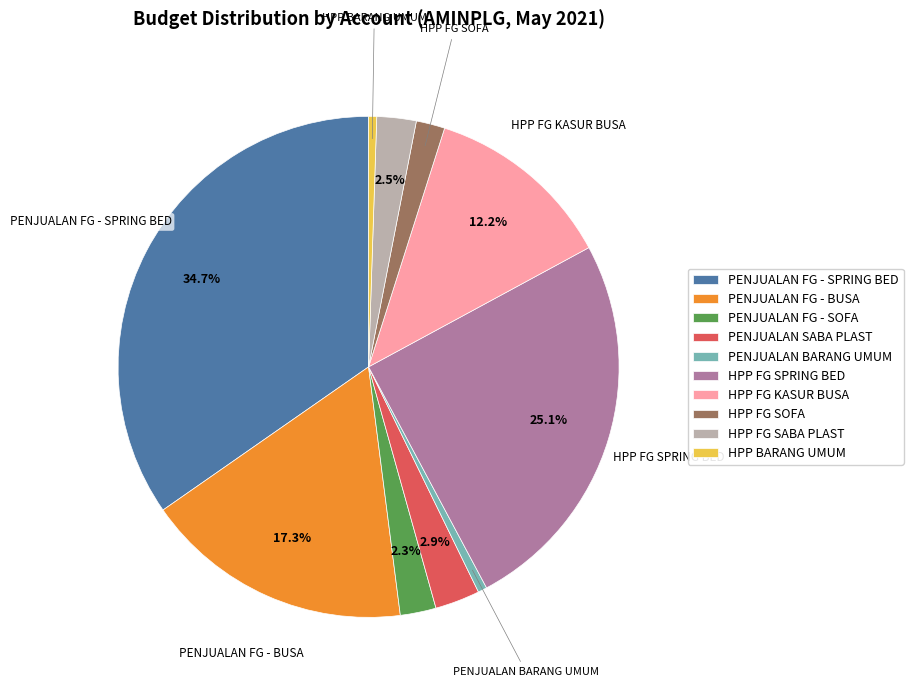

How many segments does this pie chart have?

10